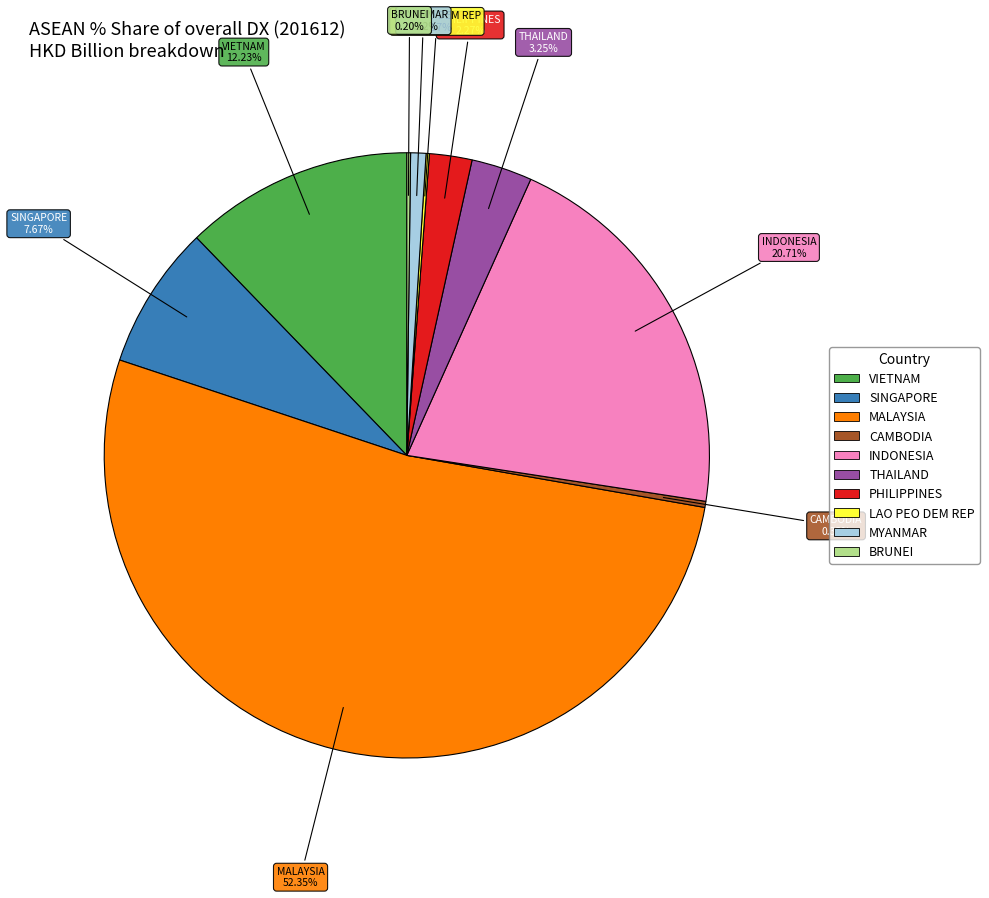

What is the largest slice in the pie chart?

MALAYSIA